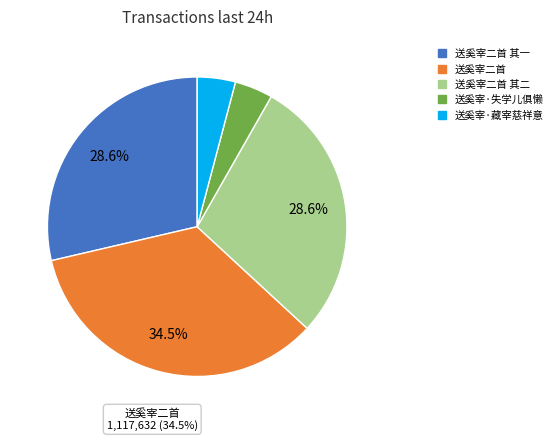

What percentage is the 送奚宰·藏宰慈祥意 slice, to the nearest percent?

4%